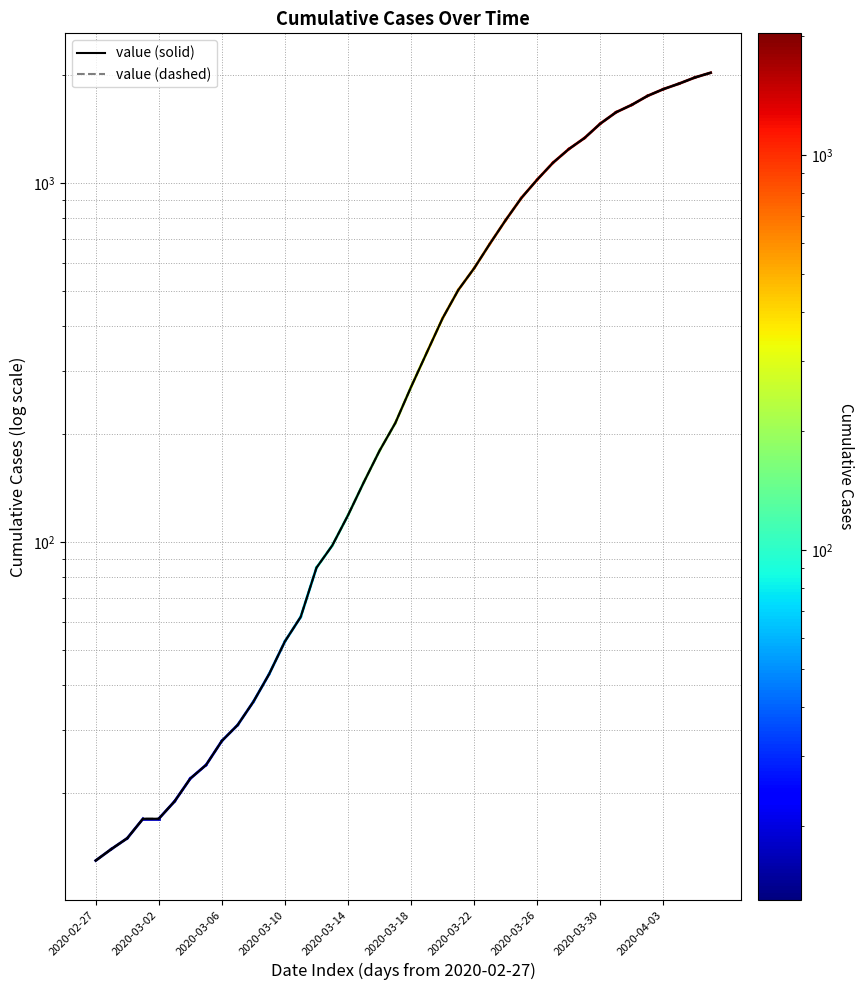

What is the difference between the value (dashed) values at 21 and 2020-03-06?

323